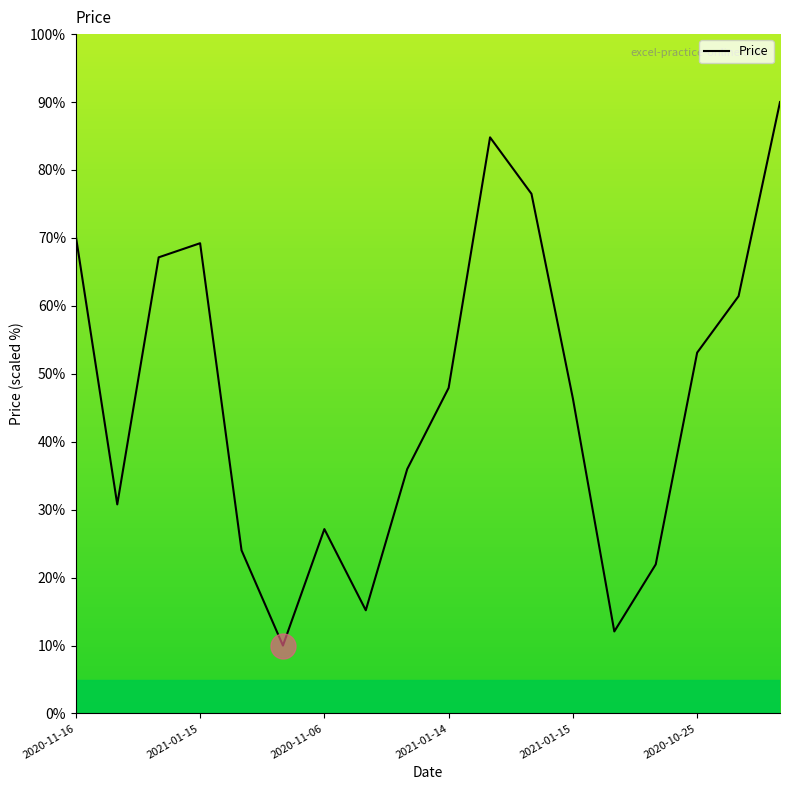

What is the sum of all values?

843.9